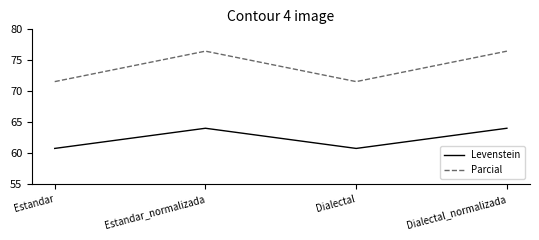

True or false: Parcial has more than 2 points higher than both neighbors.

False